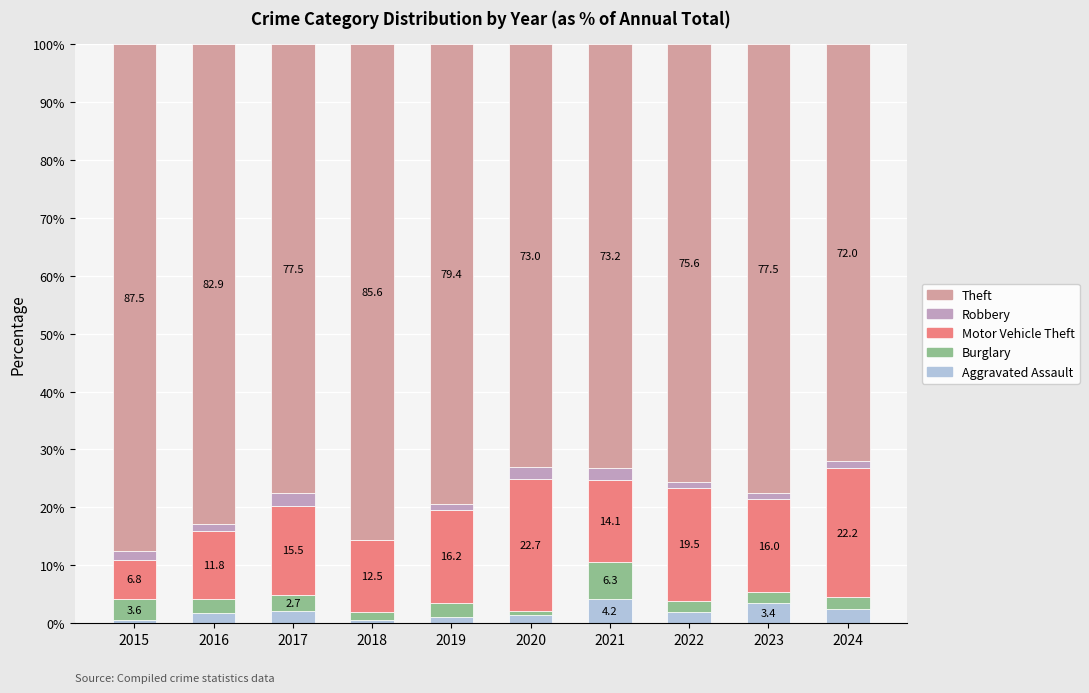

Which category has the highest value in the Aggravated Assault series?

2021